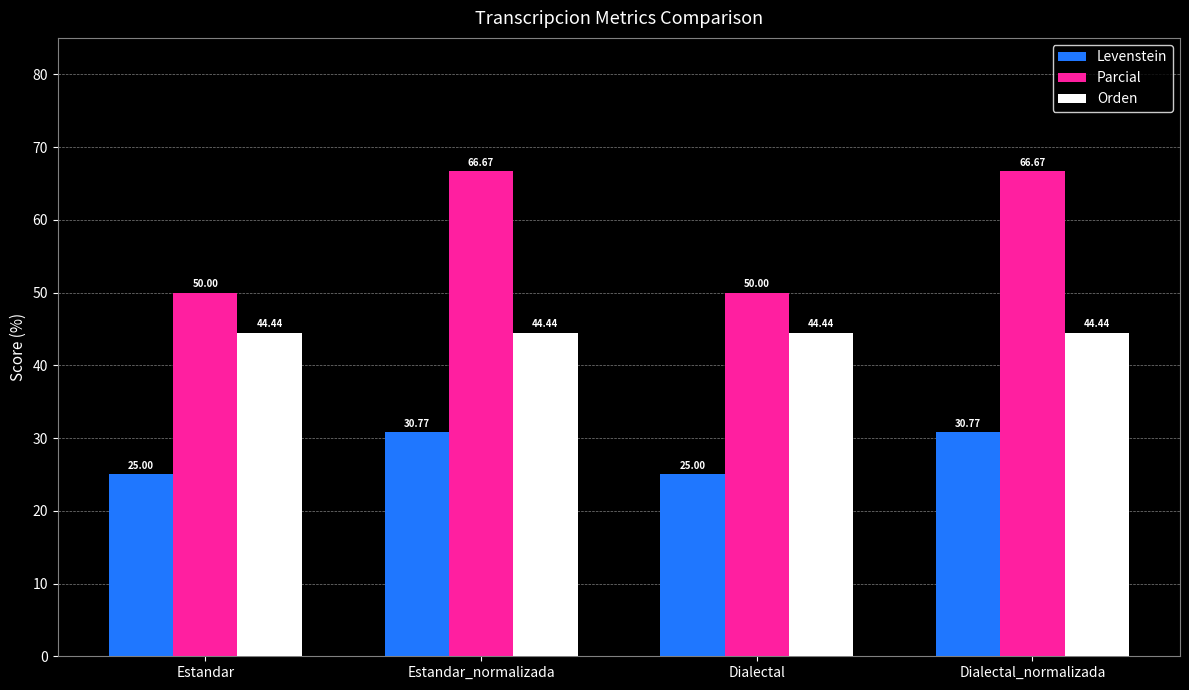

Which series has the largest range (max minus min)?

Parcial